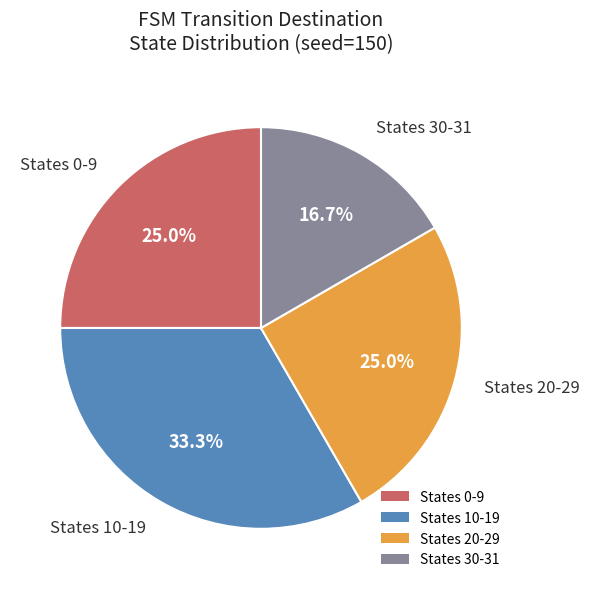

Which slice is the smallest?

States 30-31